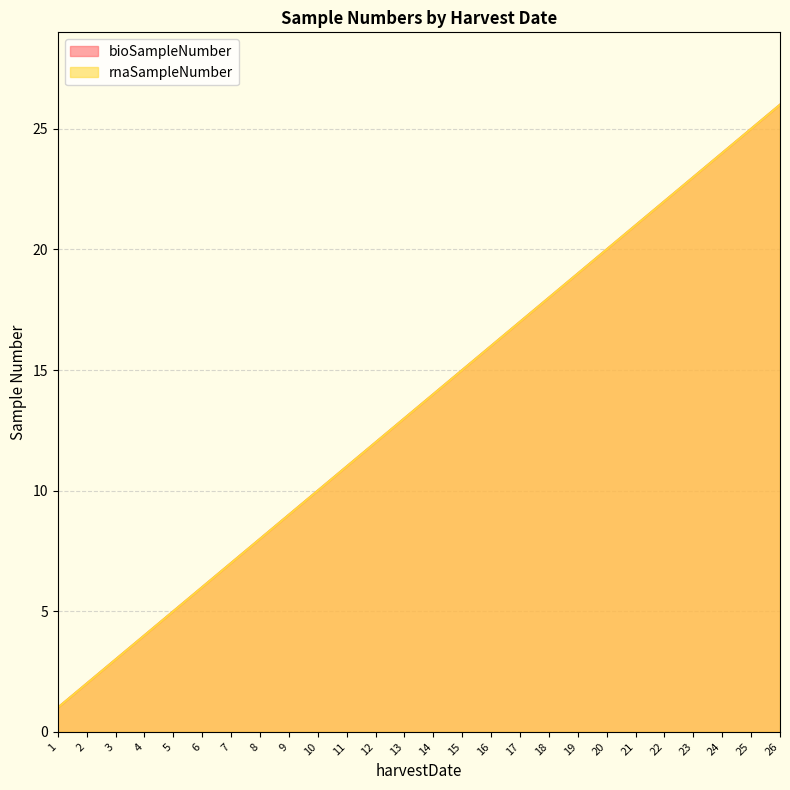

What is the value of the bioSampleNumber point at the 4th from the left?

4